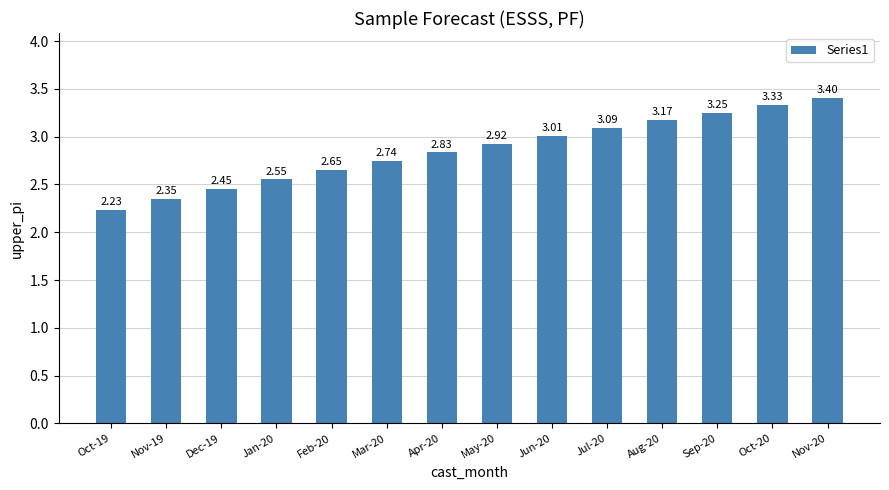

The chart shows a value of 4.0 at Jun-20. True or false?

False